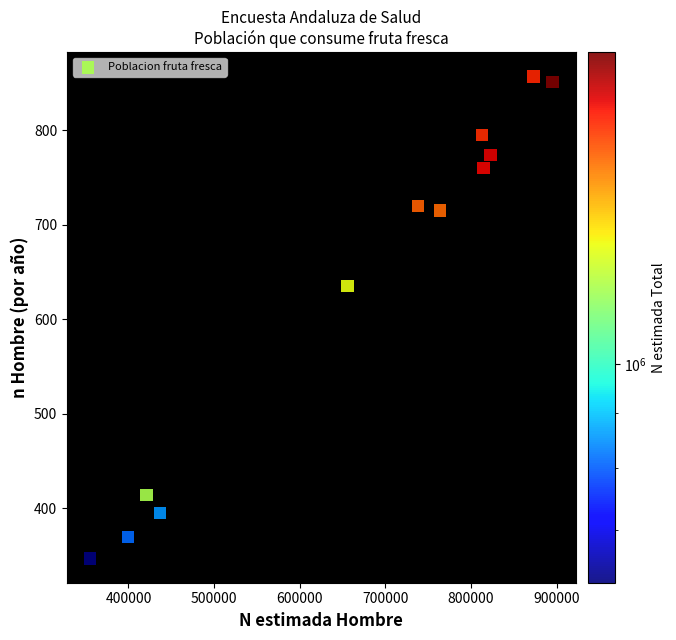

What Y value in the scatter plot is closest to 602?

635